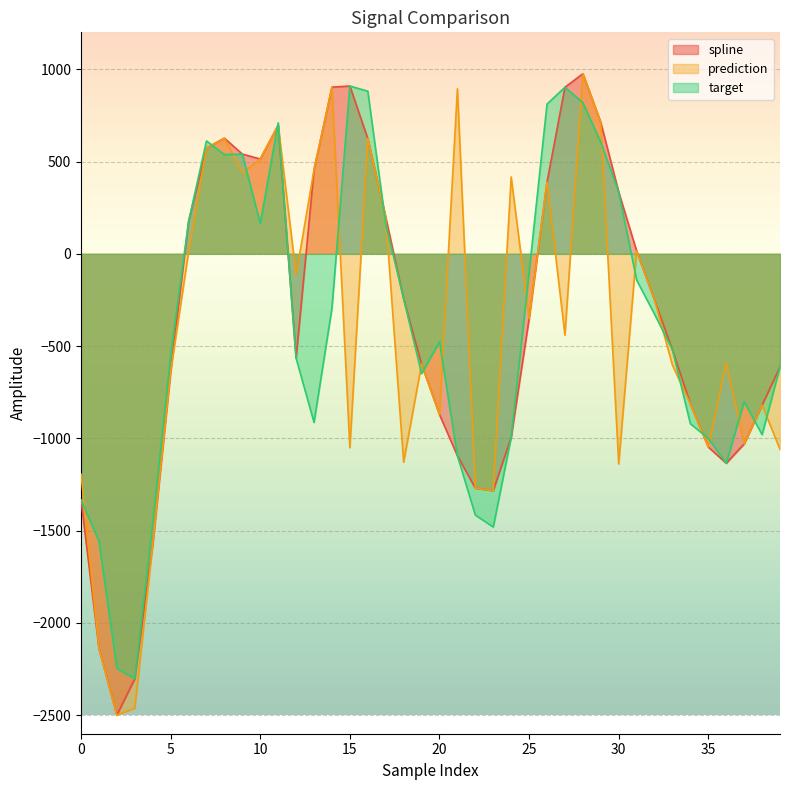

Reading right to left, list all the values displayed in this chart.

spline: -612.8	-819.8	-1029.7	-1134.7	-1047.0	-812.9	-520.9	-250.6	15.7	334.8	712.0	975.7	902.4	388.5	-351.5	-994.1	-1283.3	-1269.6	-1094.1	-870.9	-597.5	-243.4	198.7	624.4	909.1	903.1	455.5	-565.7	696.9	513.7	540.4	626.5	573.3	174.8	-638.4	-1573.5	-2302.4	-2499.1	-2137.6	-1333.6
prediction: -1059.3	-819.8	-1029.7	-591.6	-1047.0	-812.9	-603.5	-250.6	15.7	-1138.5	712.0	975.7	-440.6	388.5	-351.5	416.7	-1283.3	-1269.6	893.9	-870.9	-597.5	-1128.8	198.7	624.4	-1050.3	903.1	455.5	-114.3	696.9	513.7	439.9	626.5	573.3	9.5	-638.4	-1573.5	-2462.1	-2499.1	-2137.6	-1193.4
target: -612.8	-979.5	-800.8	-1134.7	-999.7	-920.7	-520.9	-326.8	-142.0	334.8	604.9	818.9	902.4	811.2	-100.8	-994.1	-1480.2	-1415.4	-1094.1	-476.8	-648.7	-243.4	162.9	881.2	909.1	-294.6	-913.5	-565.7	709.9	164.3	540.4	537.7	611.7	174.8	-552.4	-1458.5	-2302.4	-2245.4	-1555.7	-1333.6